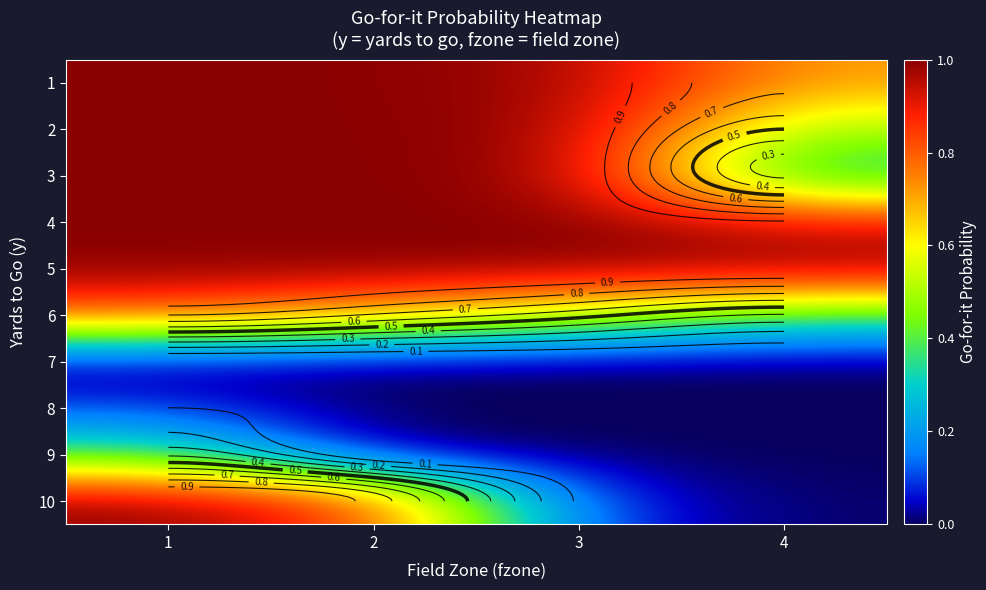

Rank the series by their maximum value, from highest to lowest.

1, 2, 3, 4, 5, 10, 6, 9, 8, 7